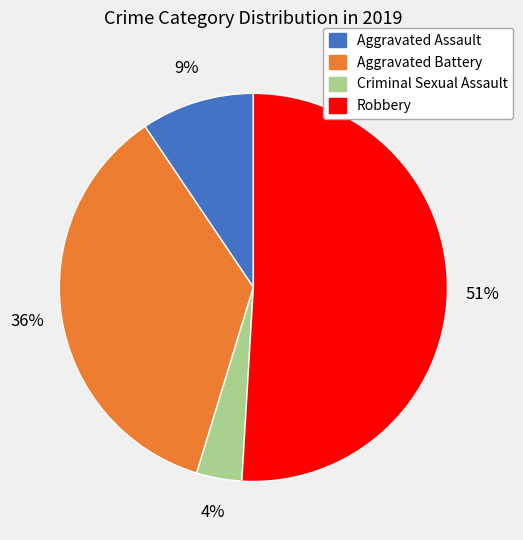

Which slice represents more than half of the pie?

Robbery